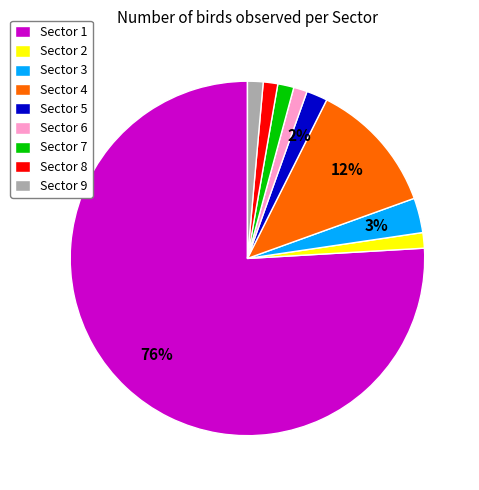

To the nearest percent, what portion does Sector 4 represent?

12%